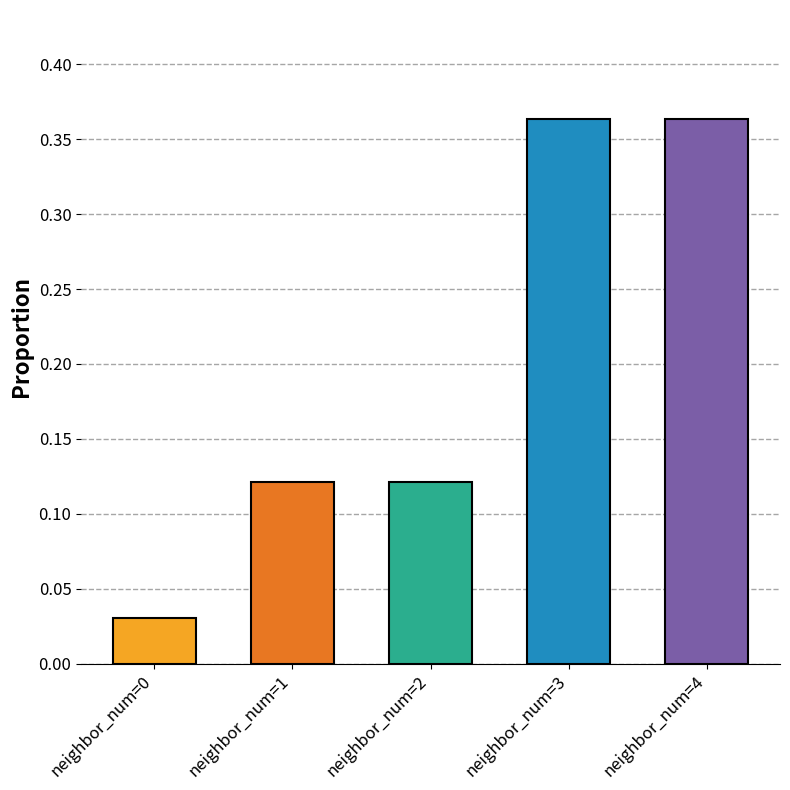

What is the sum of all values?

1.0